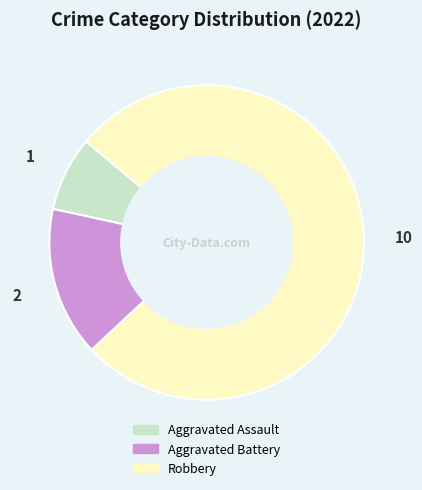

Which slice is the largest?

Robbery